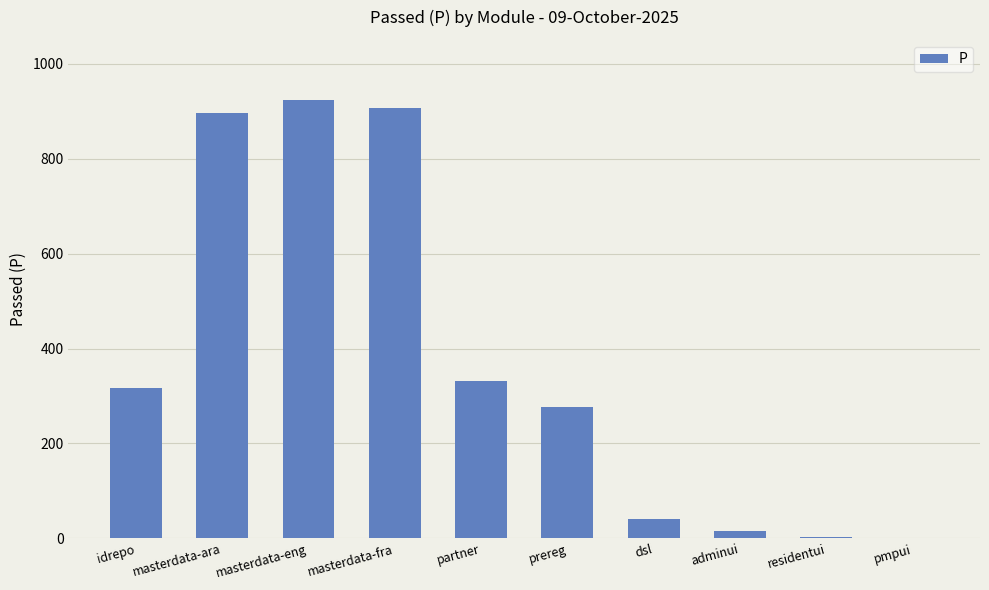

The chart shows a value of 1174 at masterdata-ara. True or false?

False